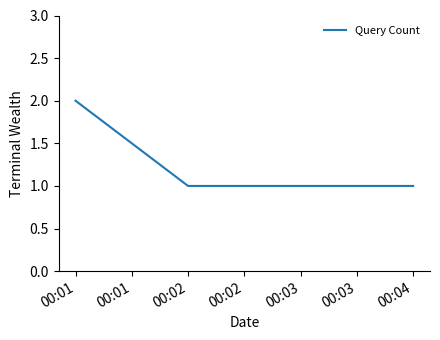

What is the maximum value shown in the chart?

2